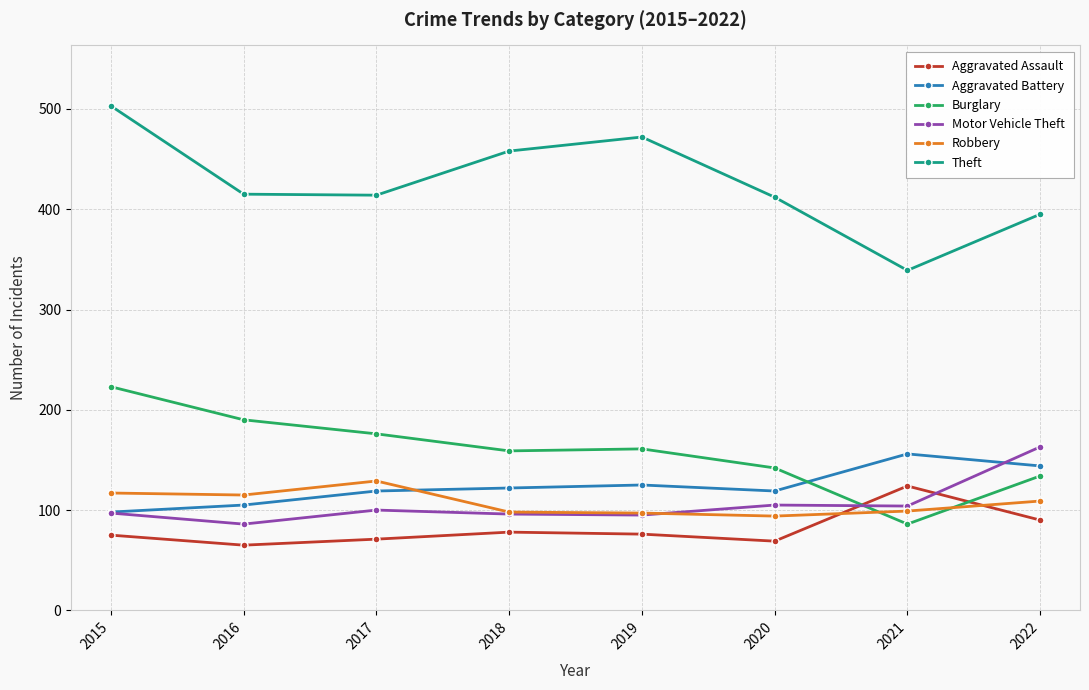

True or false: Aggravated Battery has a value of 119 at 2020.

True